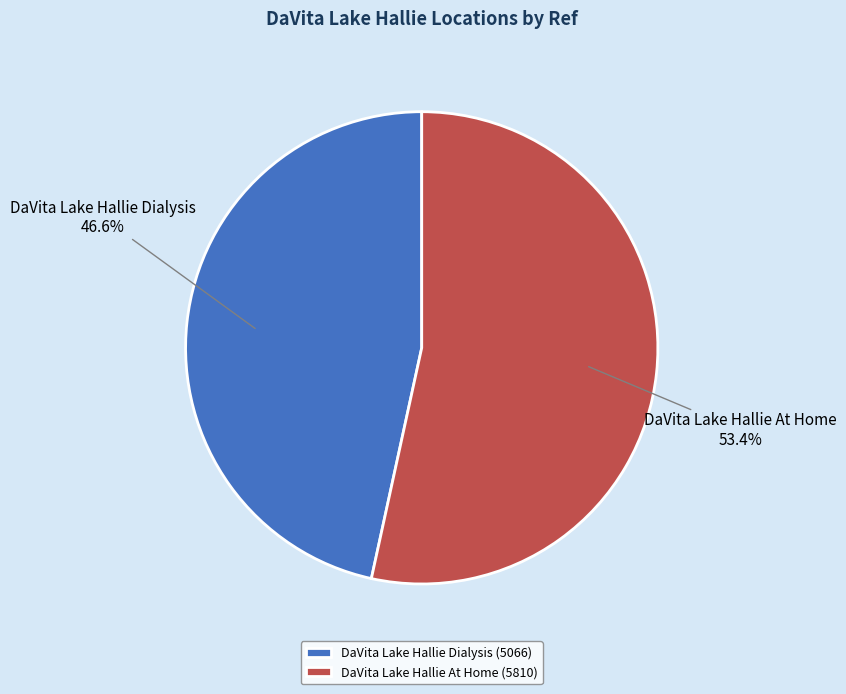

How much of the chart is everything except DaVita Lake Hallie At Home?

46.6%